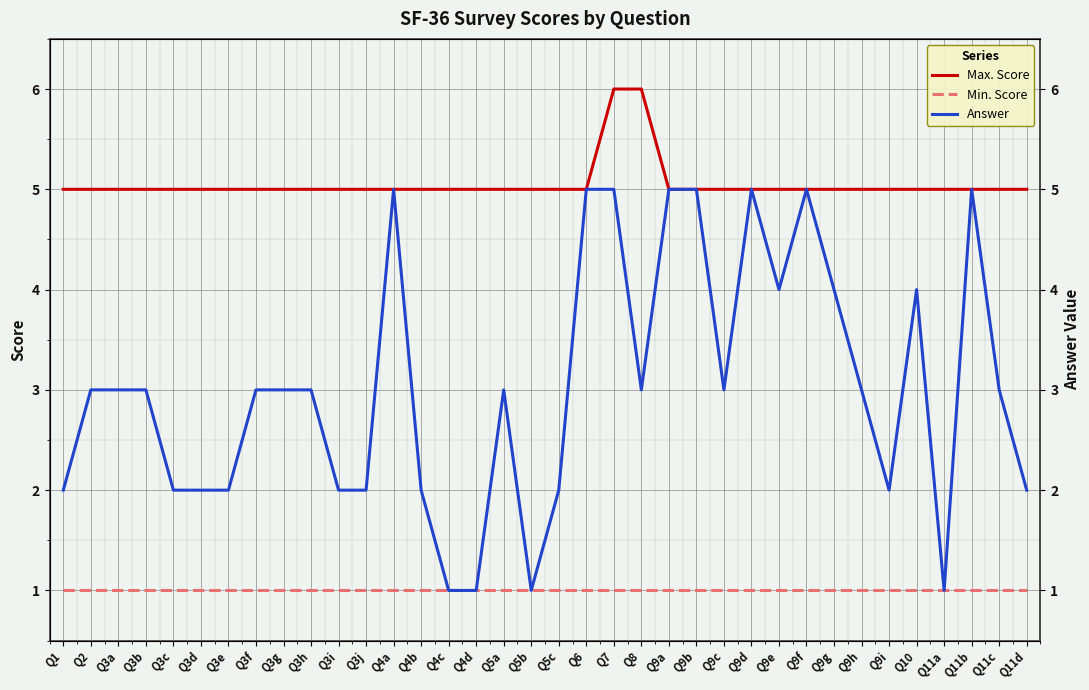

How many distinct data groups are displayed?

3